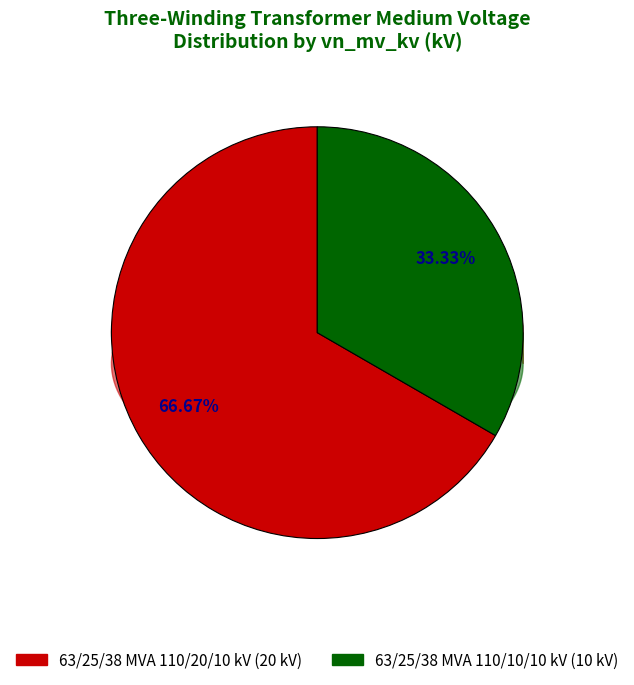

The 63/25/38 MVA 110/20/10 kV slice represents 67% of the pie. True or false?

True